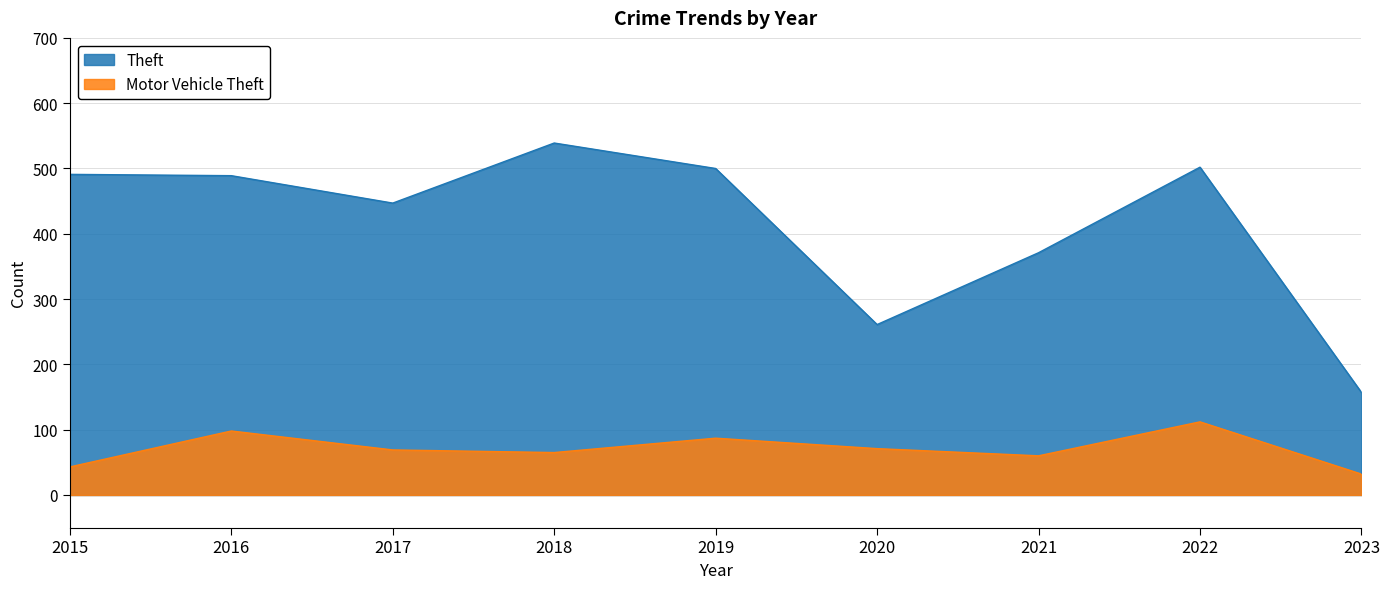

What is the smallest value displayed?

32